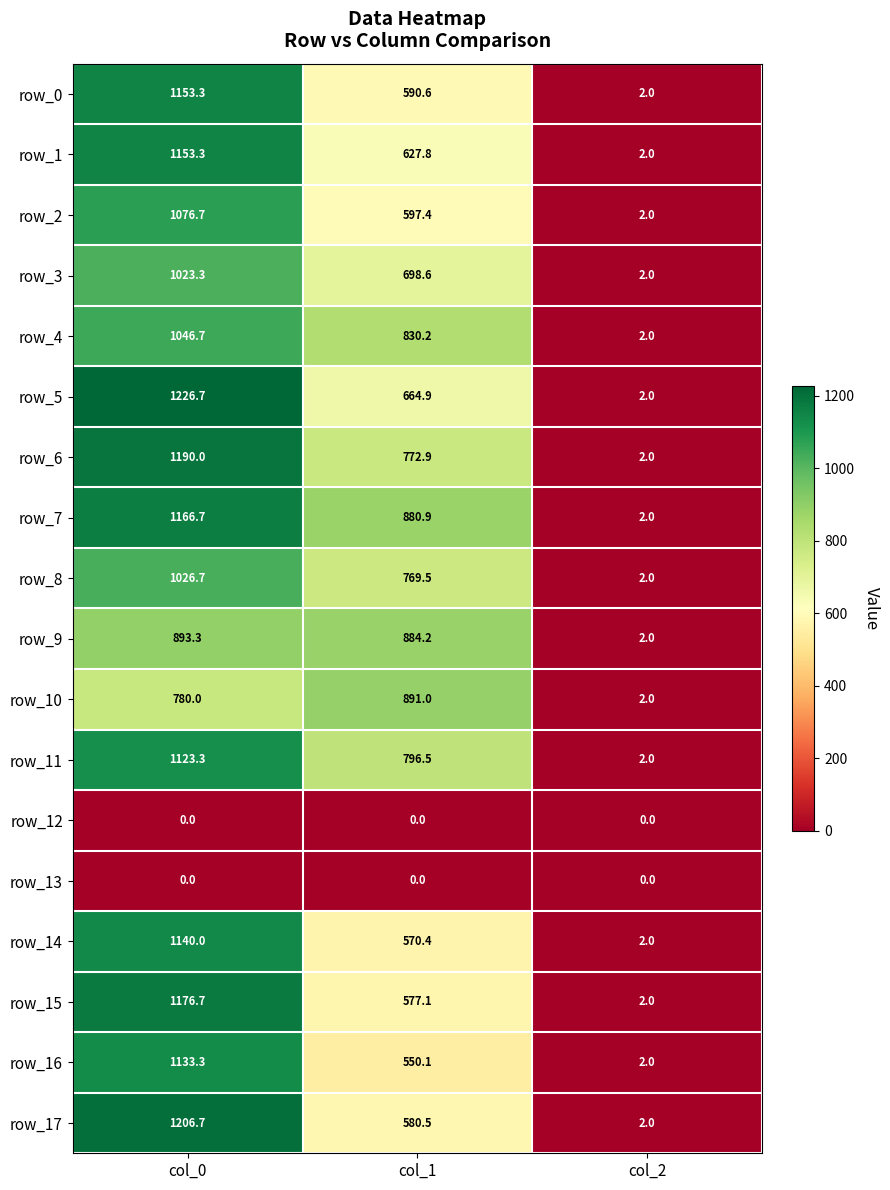

Which category has the highest value in the row_0 series?

col_0